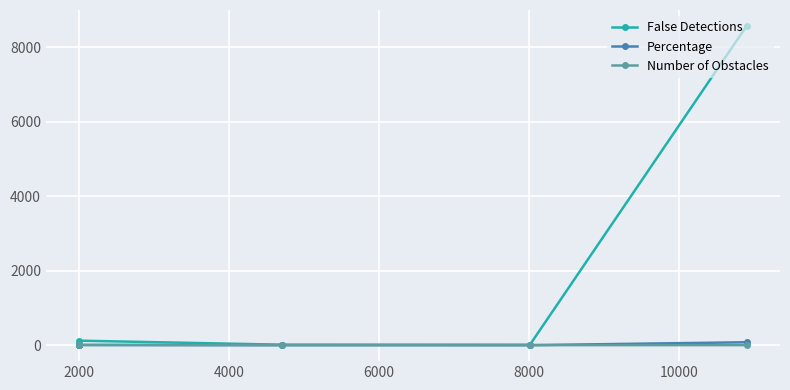

What is the average value of the Percentage series?

14.2